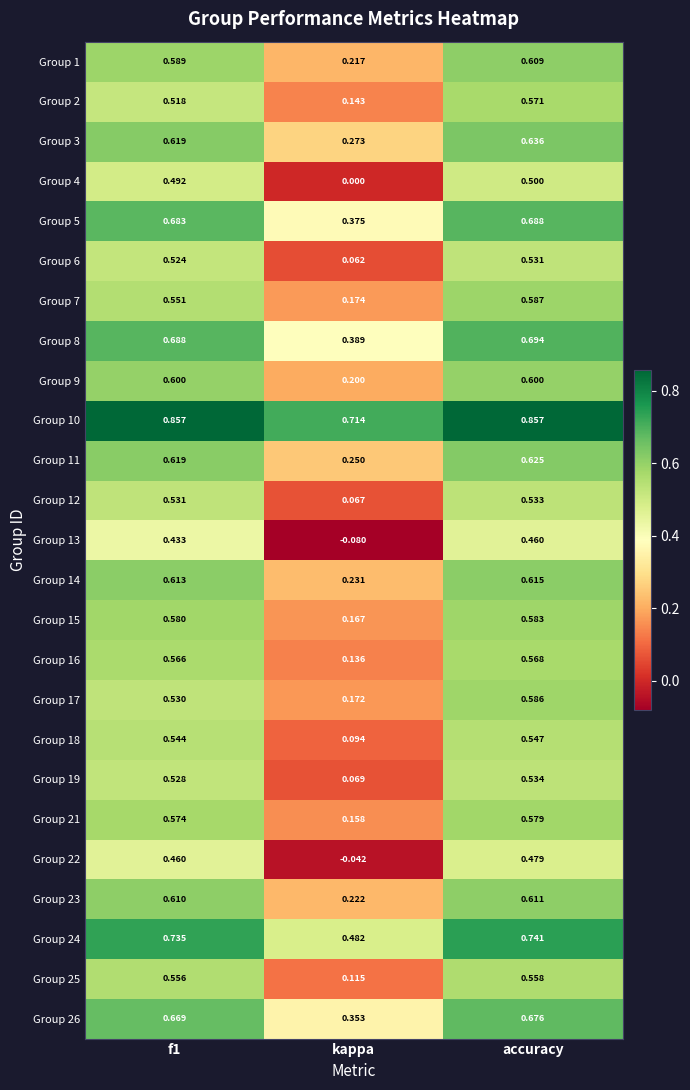

Which category has the lowest value in the Group 17 series?

kappa